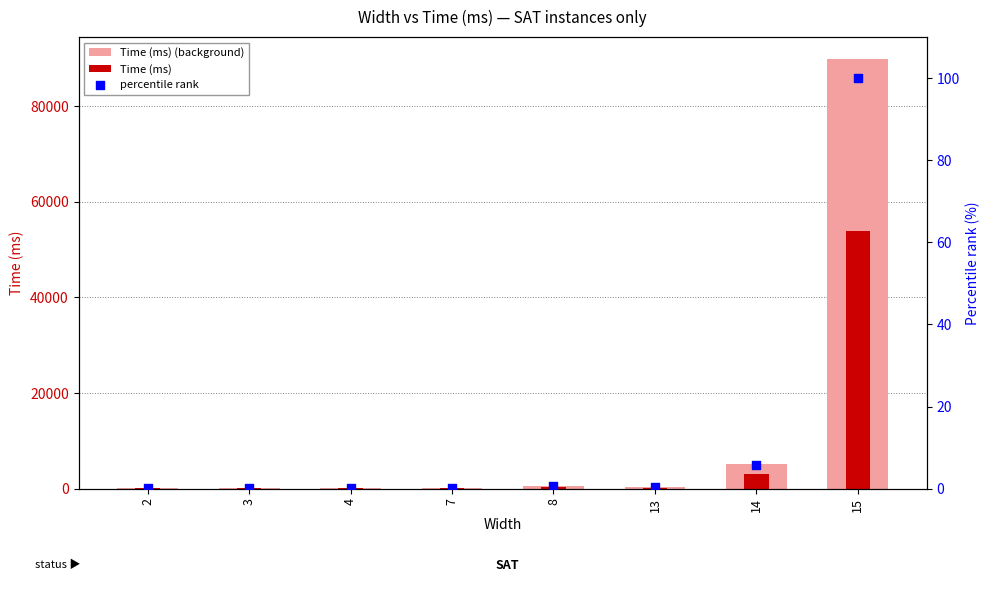

At how many categories does at least one series exceed 37273?

1